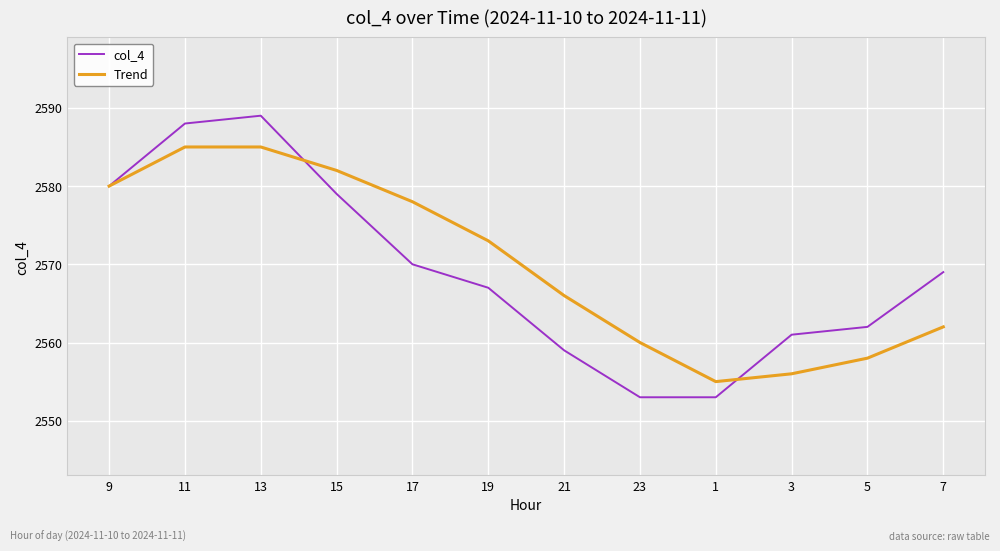

How many lines are shown in the chart?

2